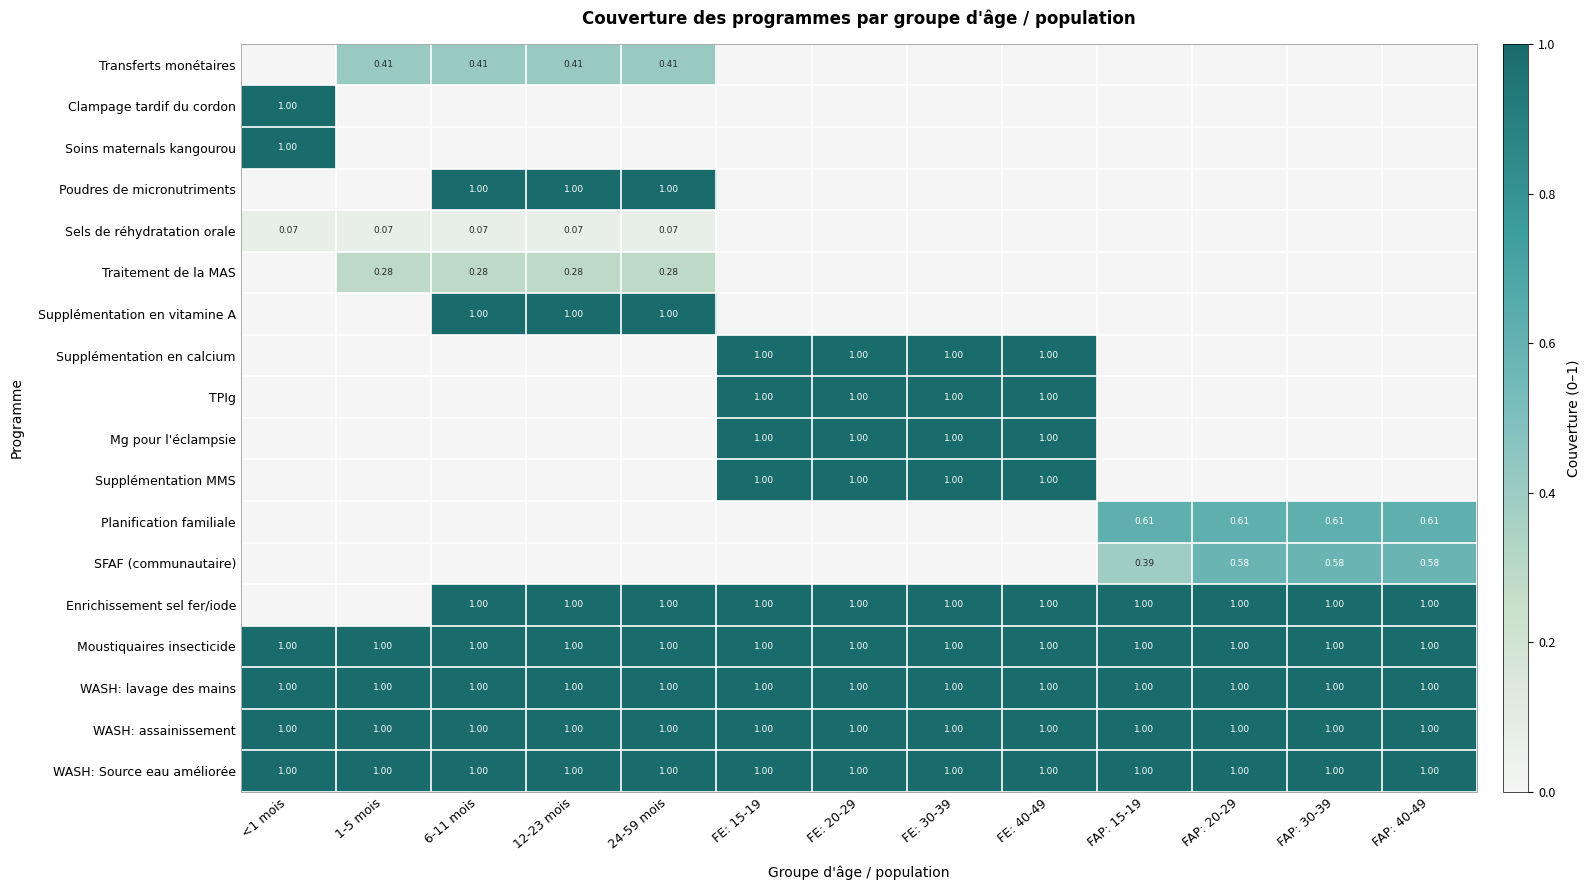

What is the difference between the second highest and second lowest values in the SFAF (communautaire) series?

0.6